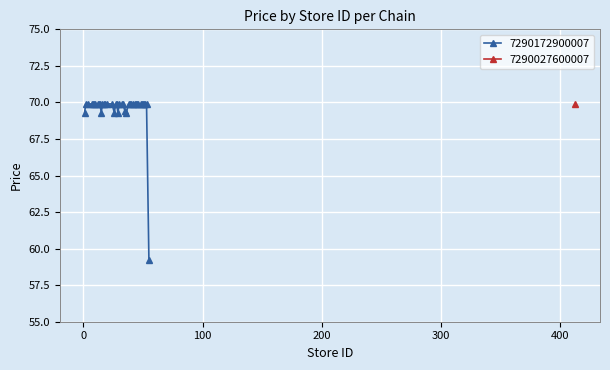

What is the value of the 7290172900007 point at the 31st from the left?

69.9